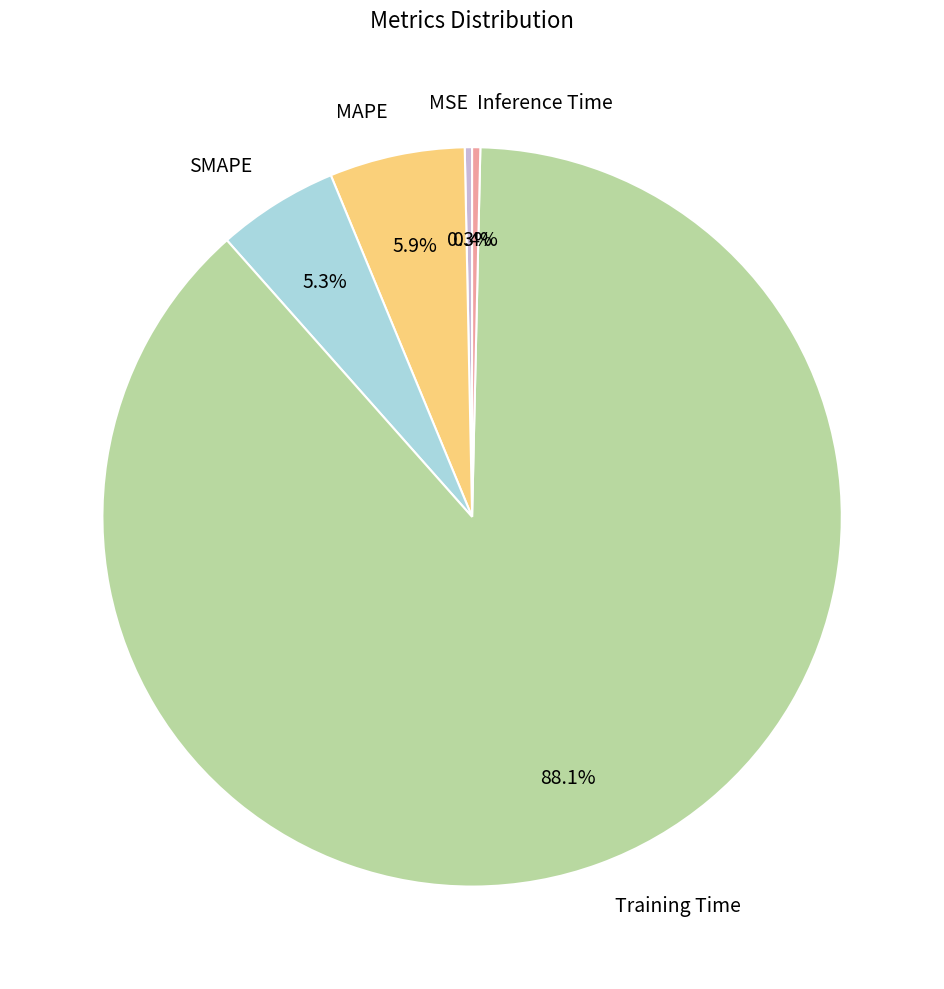

True or false: MAPE accounts for 6% of the total.

True